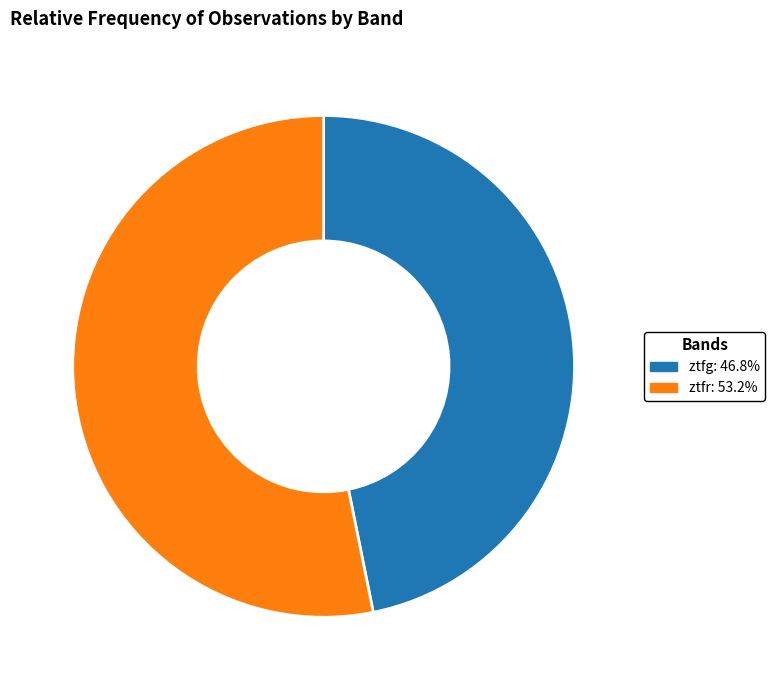

Is ztfg the majority of the pie?

No